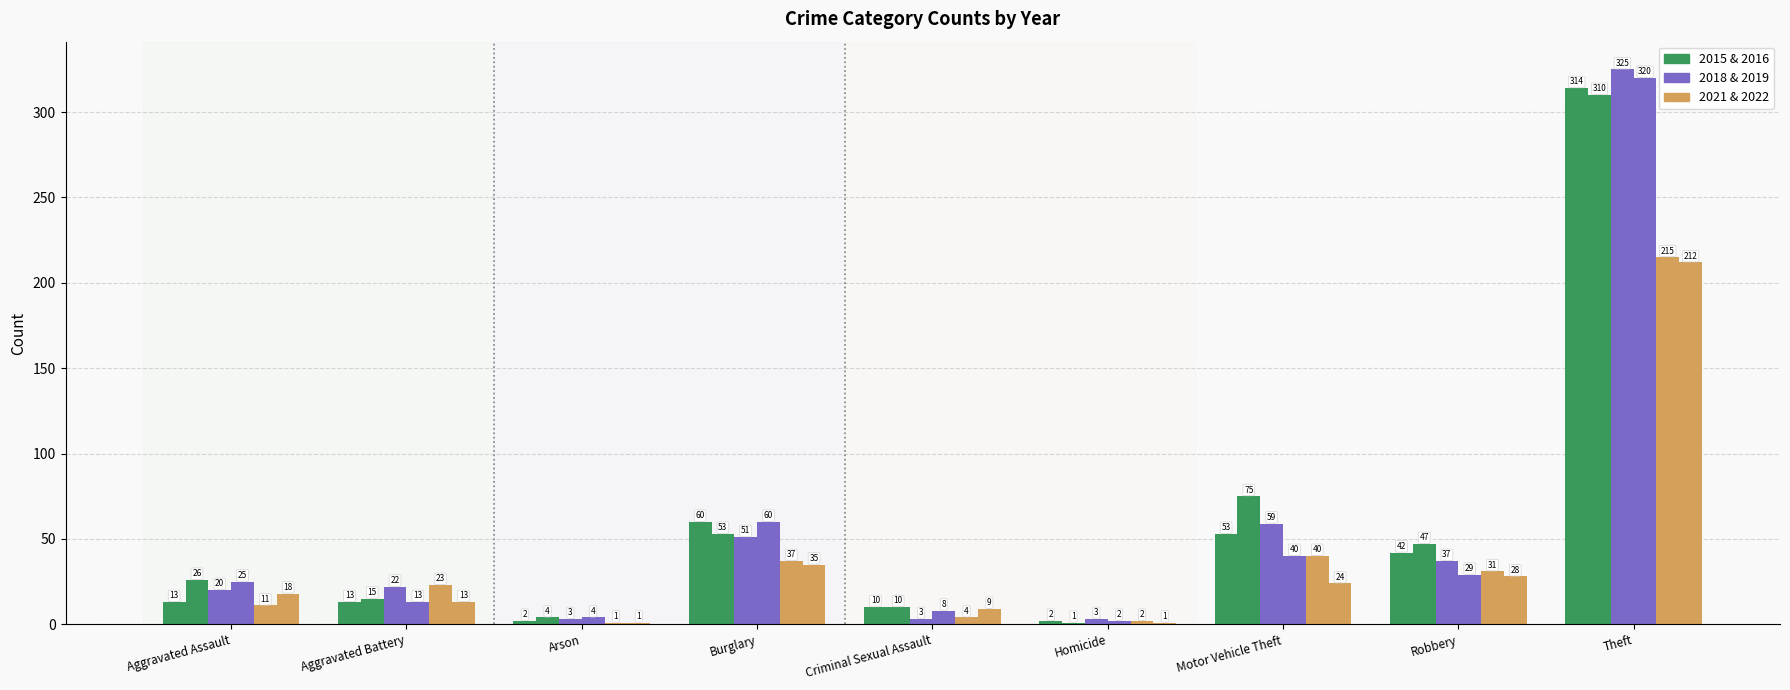

How many data points does each series have?

9